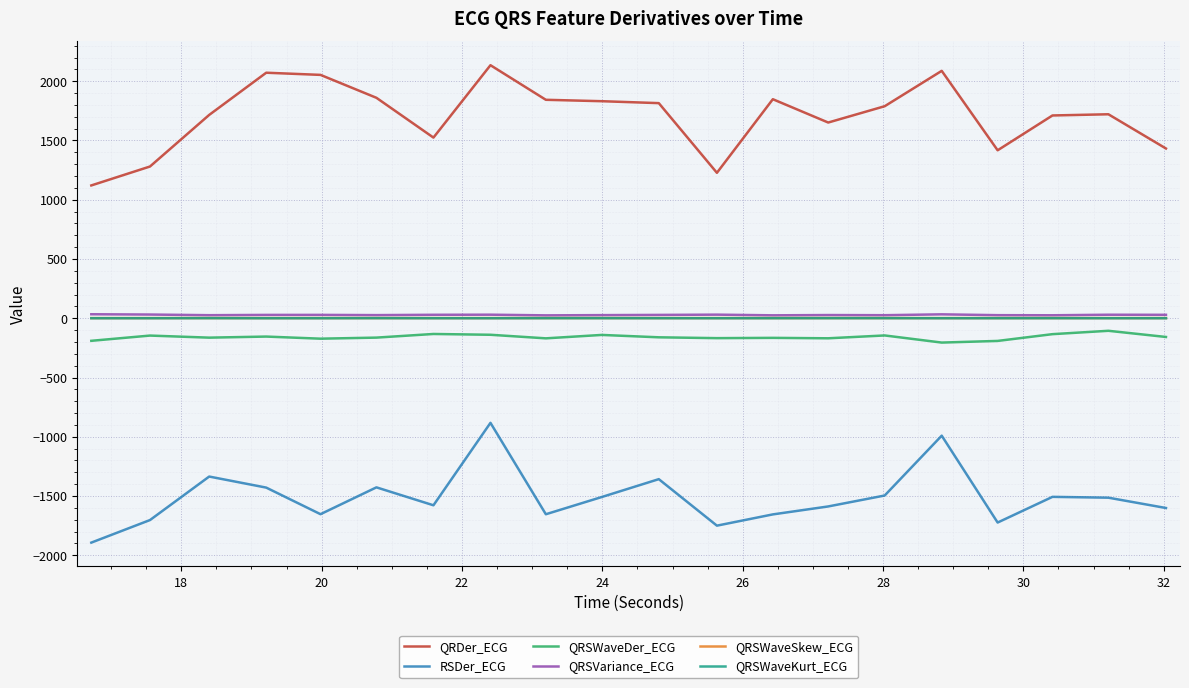

True or false: QRSWaveDer_ECG and QRSVariance_ECG intersect in this chart.

False